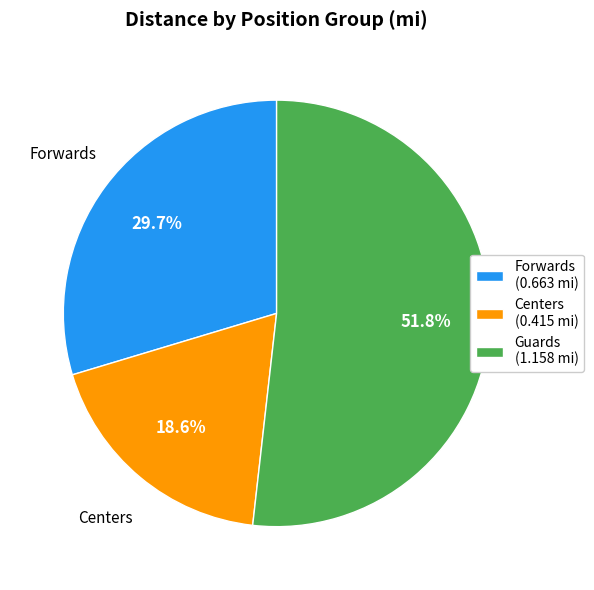

Which category accounts for the majority?

Guards